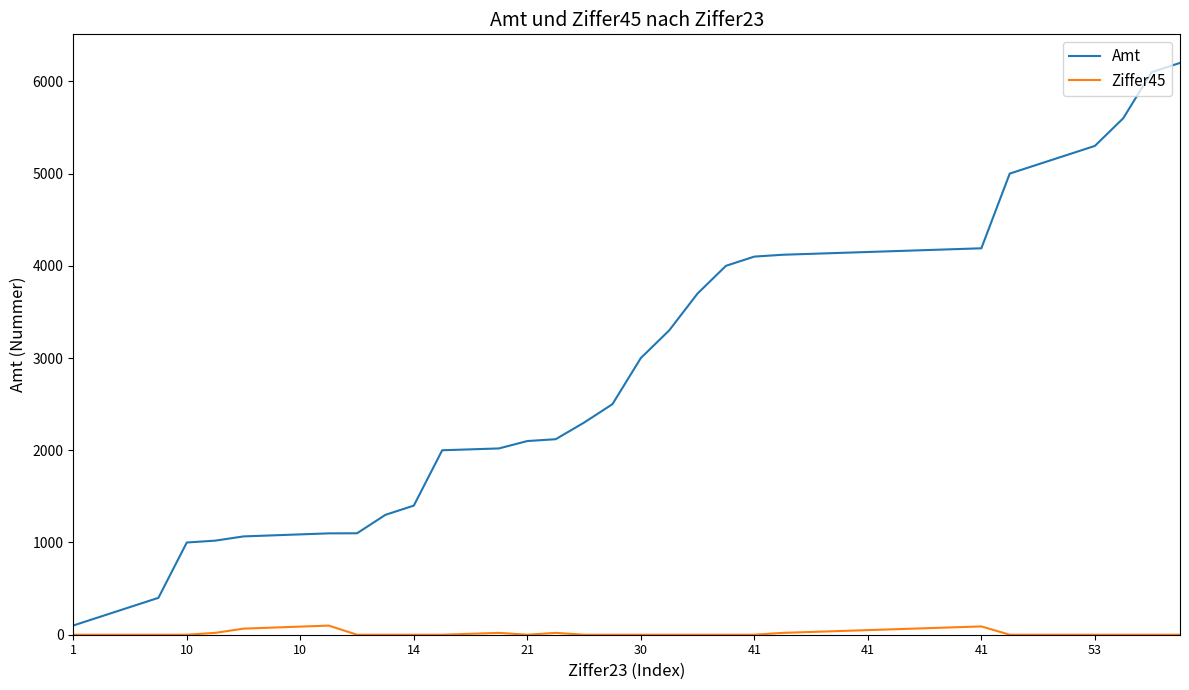

Which series has the largest total across all categories?

Amt